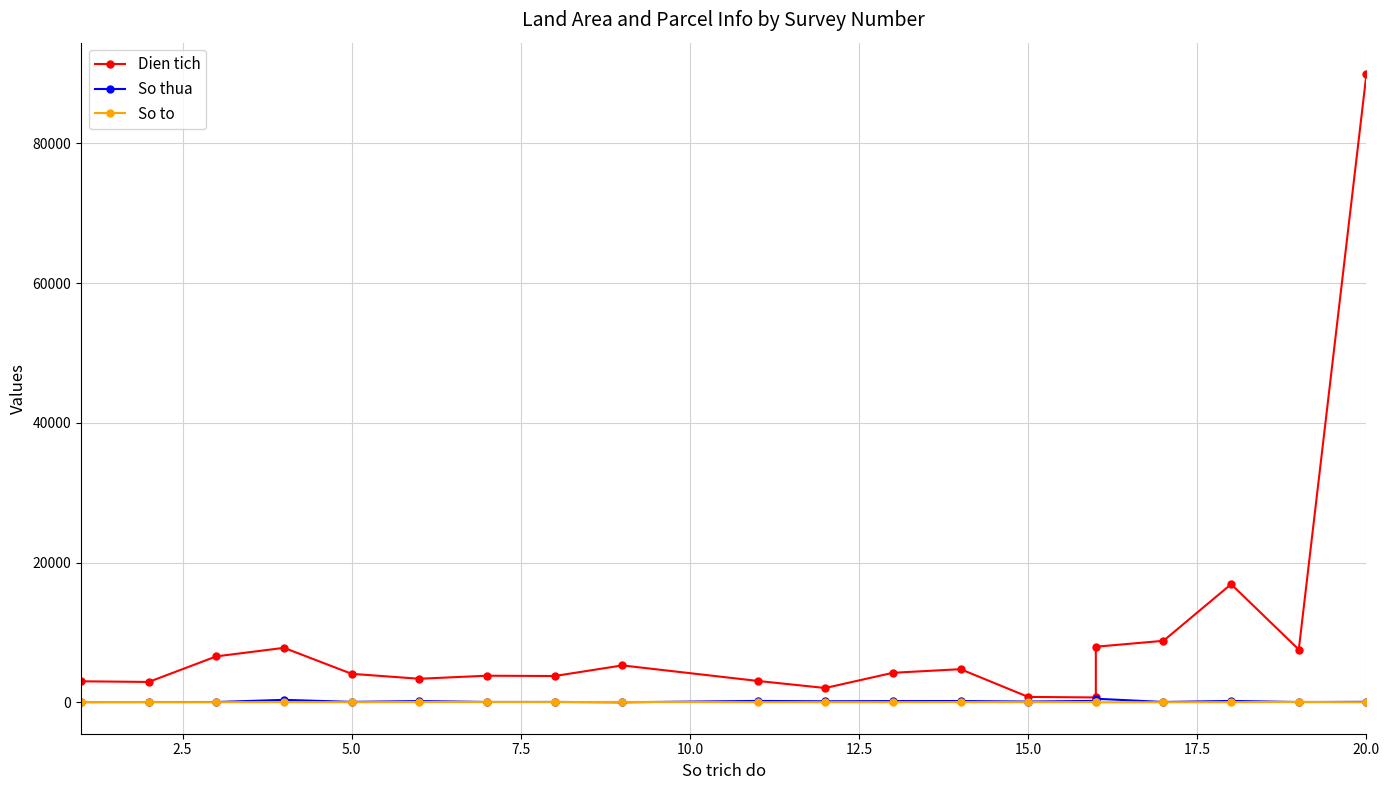

What is the difference between the maximum and minimum values in the So thua series?

509.0